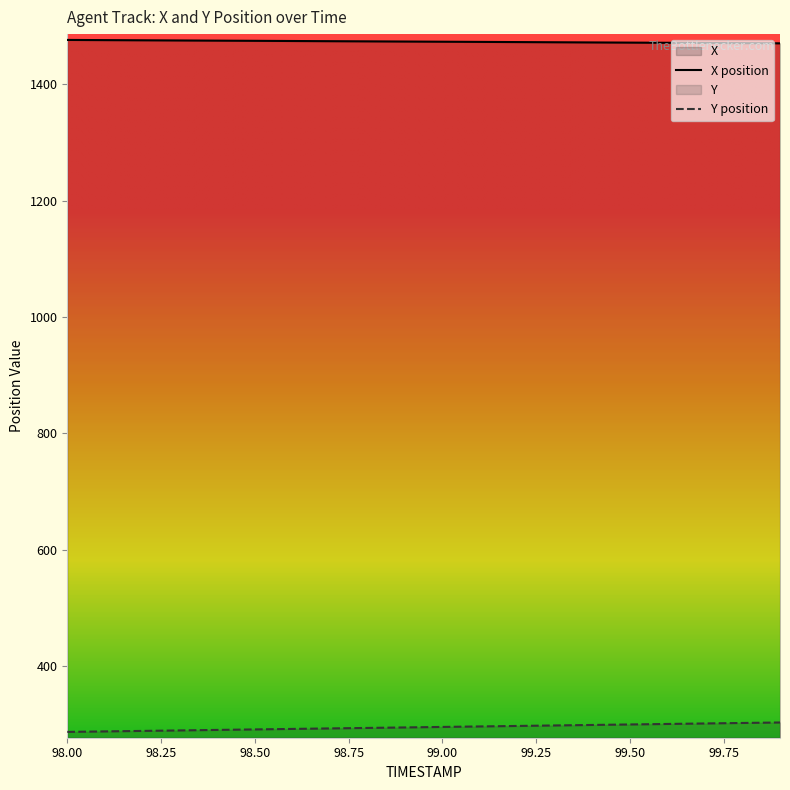

Which series has the widest spread of values?

Y